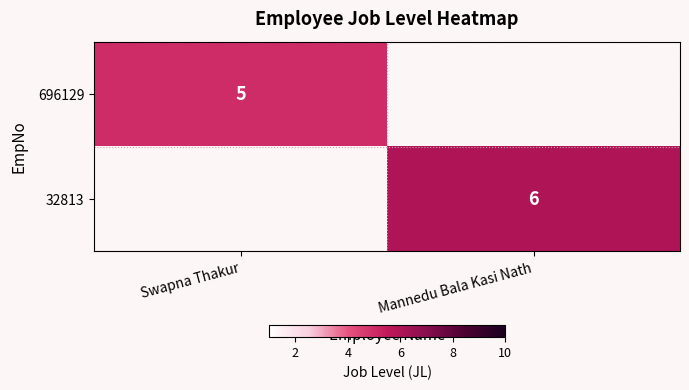

Which has a higher value, Swapna Thakur or Mannedu Bala Kasi Nath?

Mannedu Bala Kasi Nath